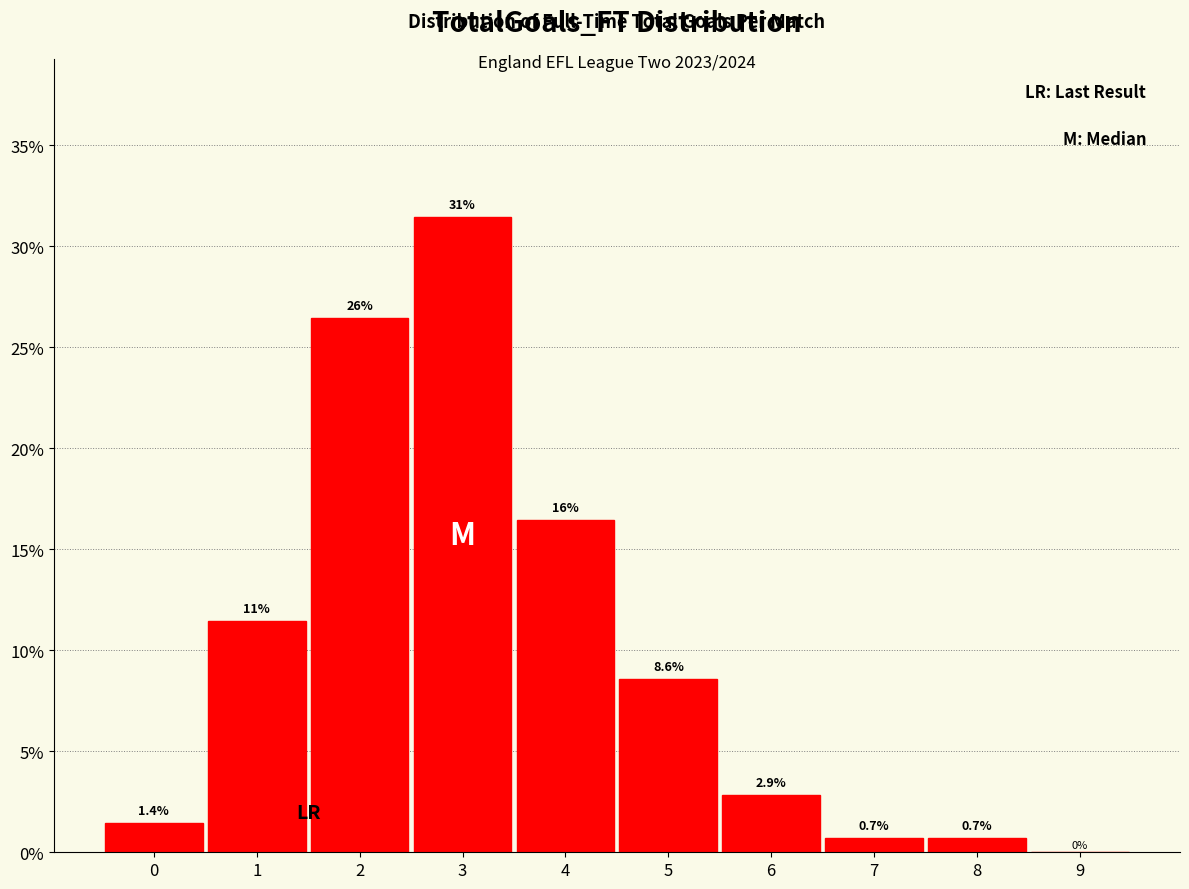

Which range on the x-axis has the tallest bar?

2.5 to 3.5